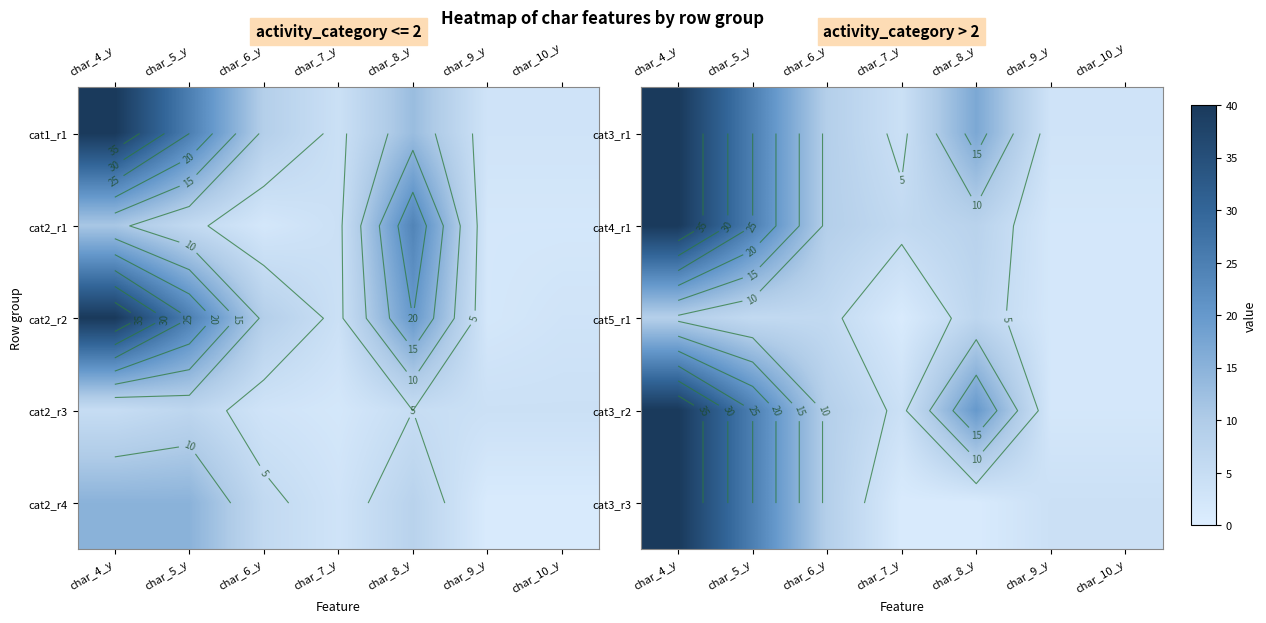

The value of cat3_r1 at char_9_y is 1. True or false?

False